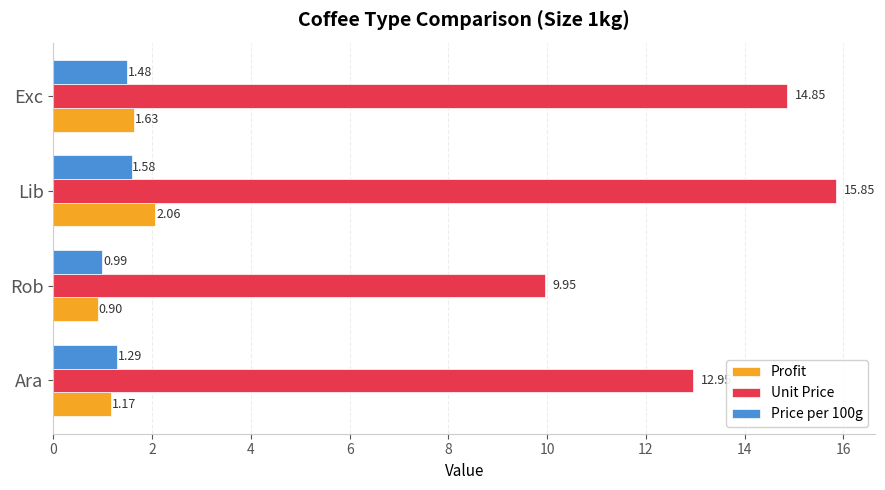

Rank the categories by Price per 100g value from lowest to highest.

Rob, Ara, Exc, Lib